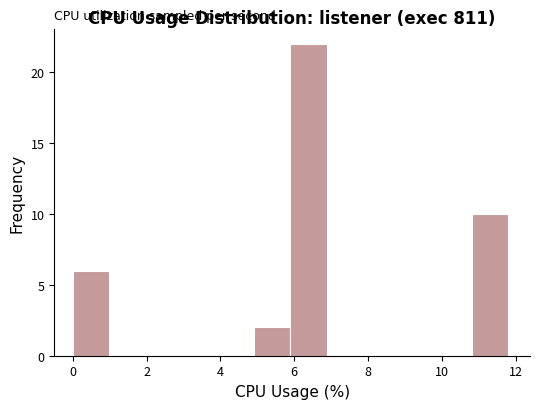

Reading left to right, list every bar in this chart as the range it spans on the x-axis followed by its height. Neither the bar edges nor the heights are printed on the chart, so give them approximately, as read against the axes.

0.0 to 1.0: 6
1.0 to 2.0: 0
2.0 to 3.0: 0
3.0 to 4.0: 0
4.0 to 5.0: 0
5.0 to 6.0: 2
6.0 to 6.8: 22
6.8 to 7.8: 0
7.8 to 8.8: 0
8.8 to 9.8: 0
9.8 to 10.8: 0
10.8 to 11.8: 10